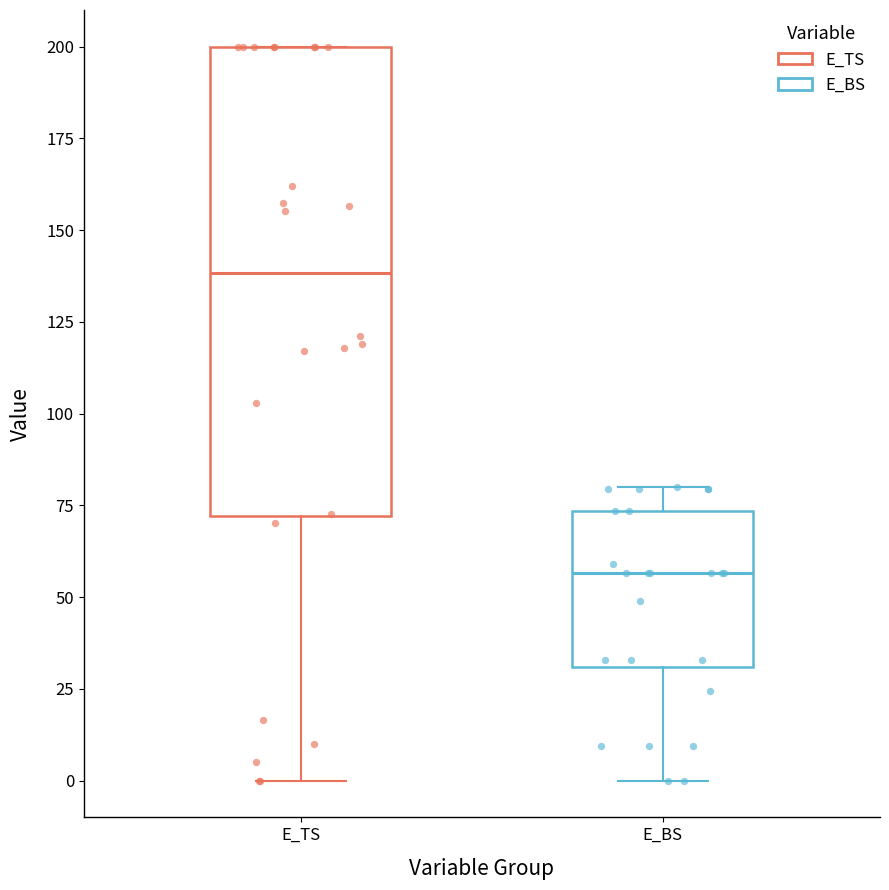

Which box's median line is the lowest?

E_BS